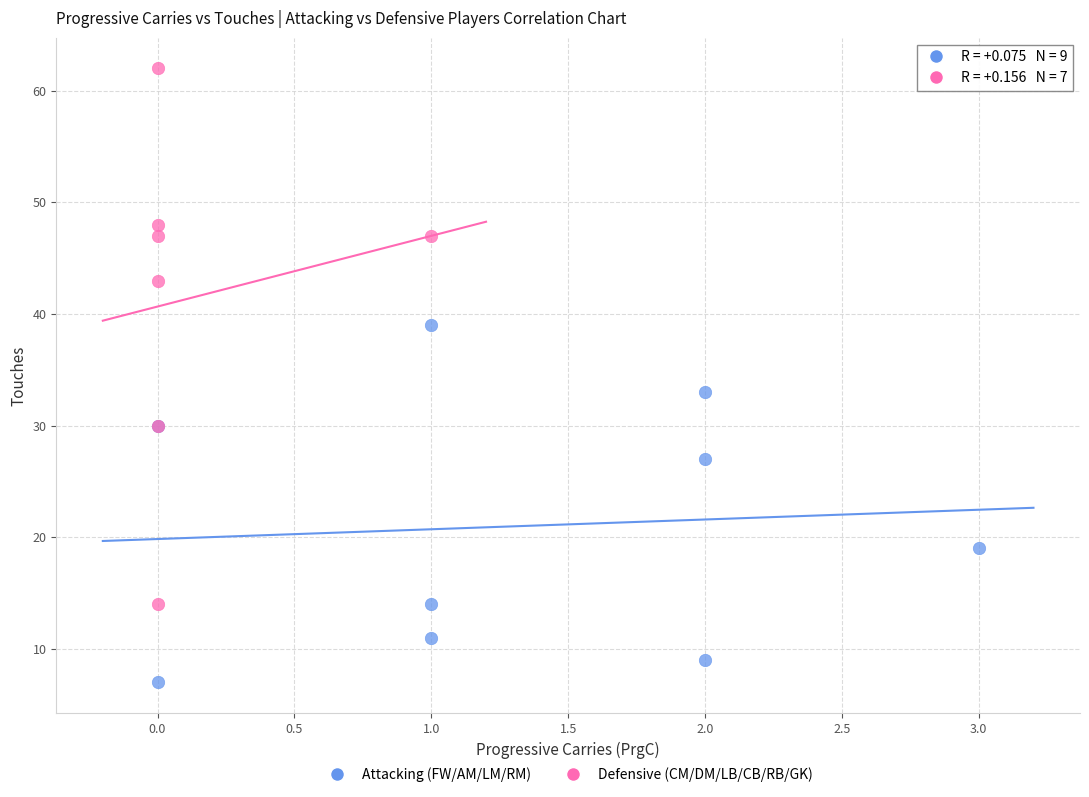

Which series contains the highest Y value?

Defensive (CM/DM/LB/CB/RB/GK)